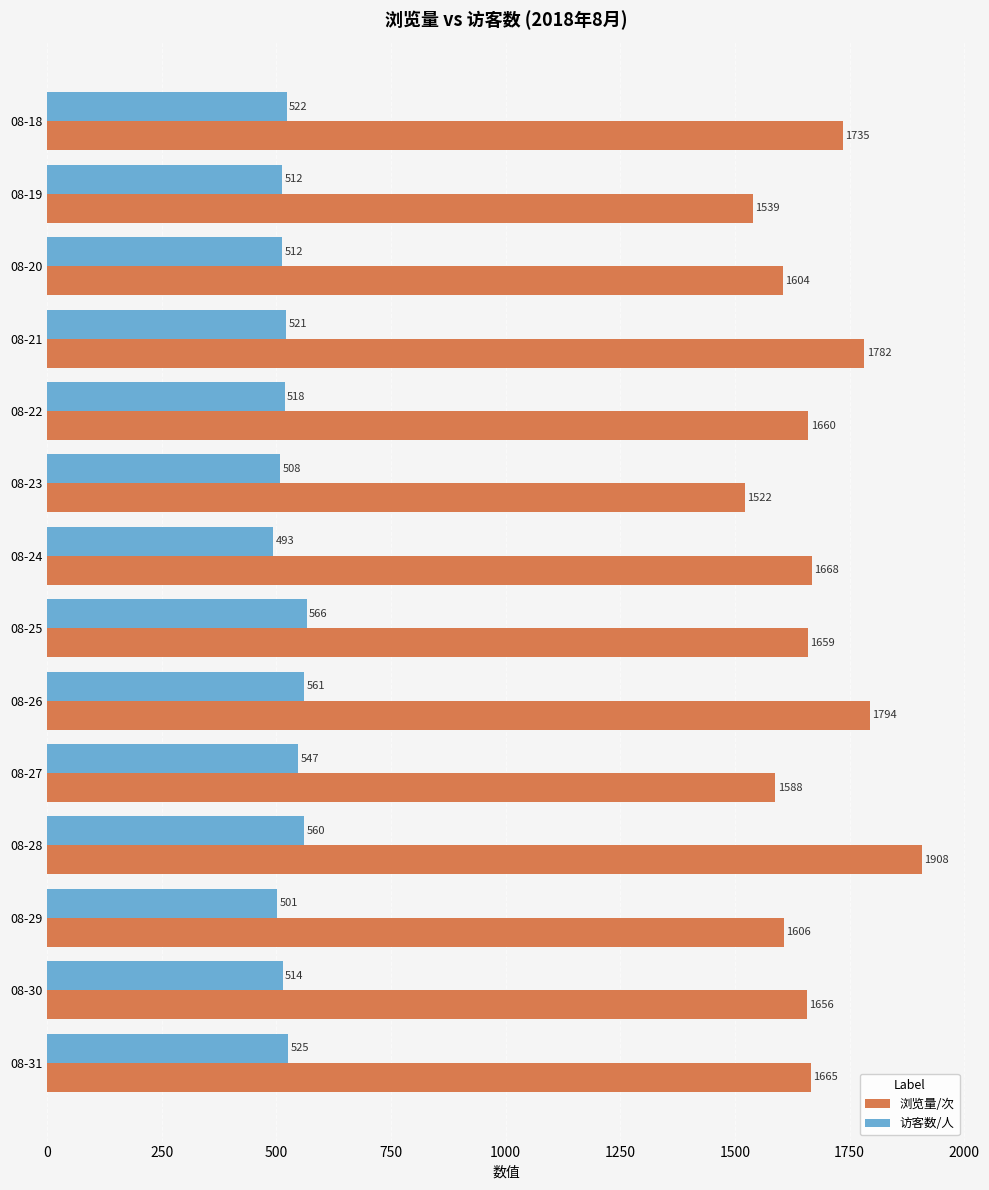

Which category has the lowest value across all series?

08-24